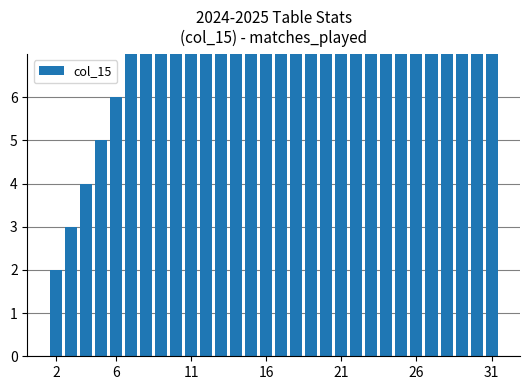

How many bars are there in total?

30